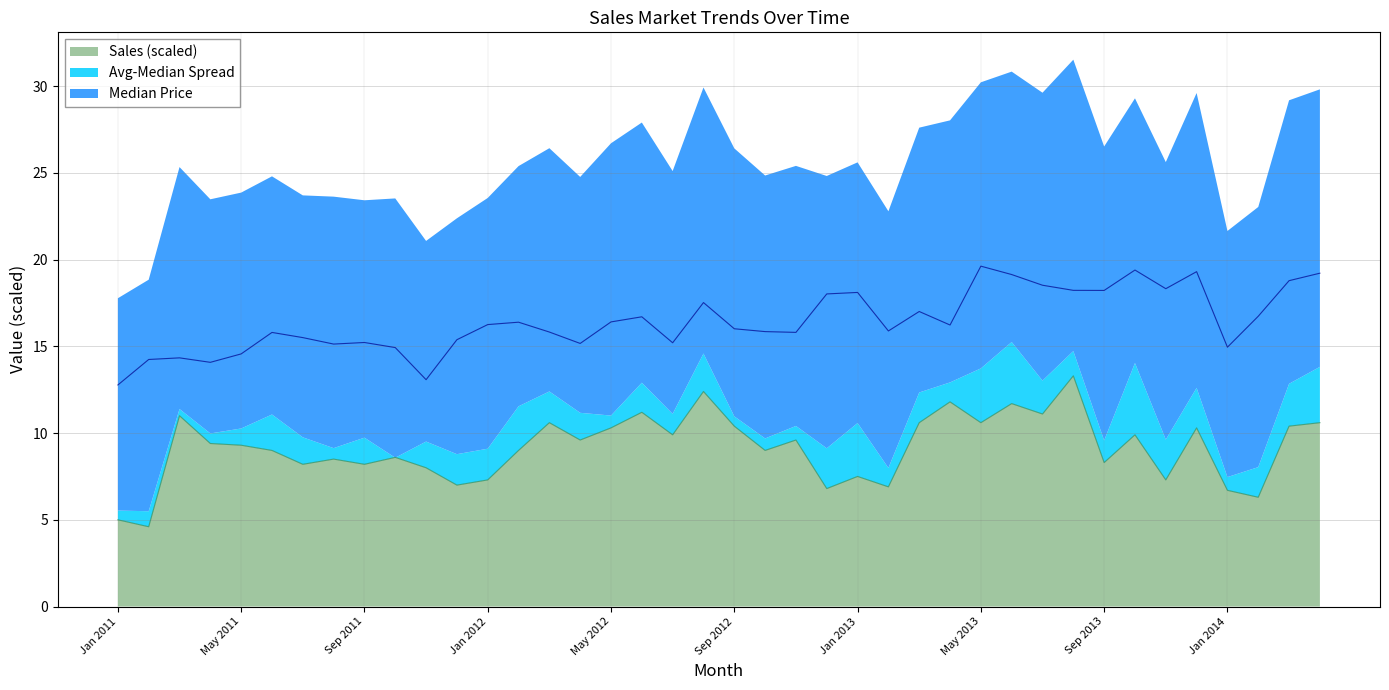

True or false: Sales has a value of 9.3 at May 2011.

True